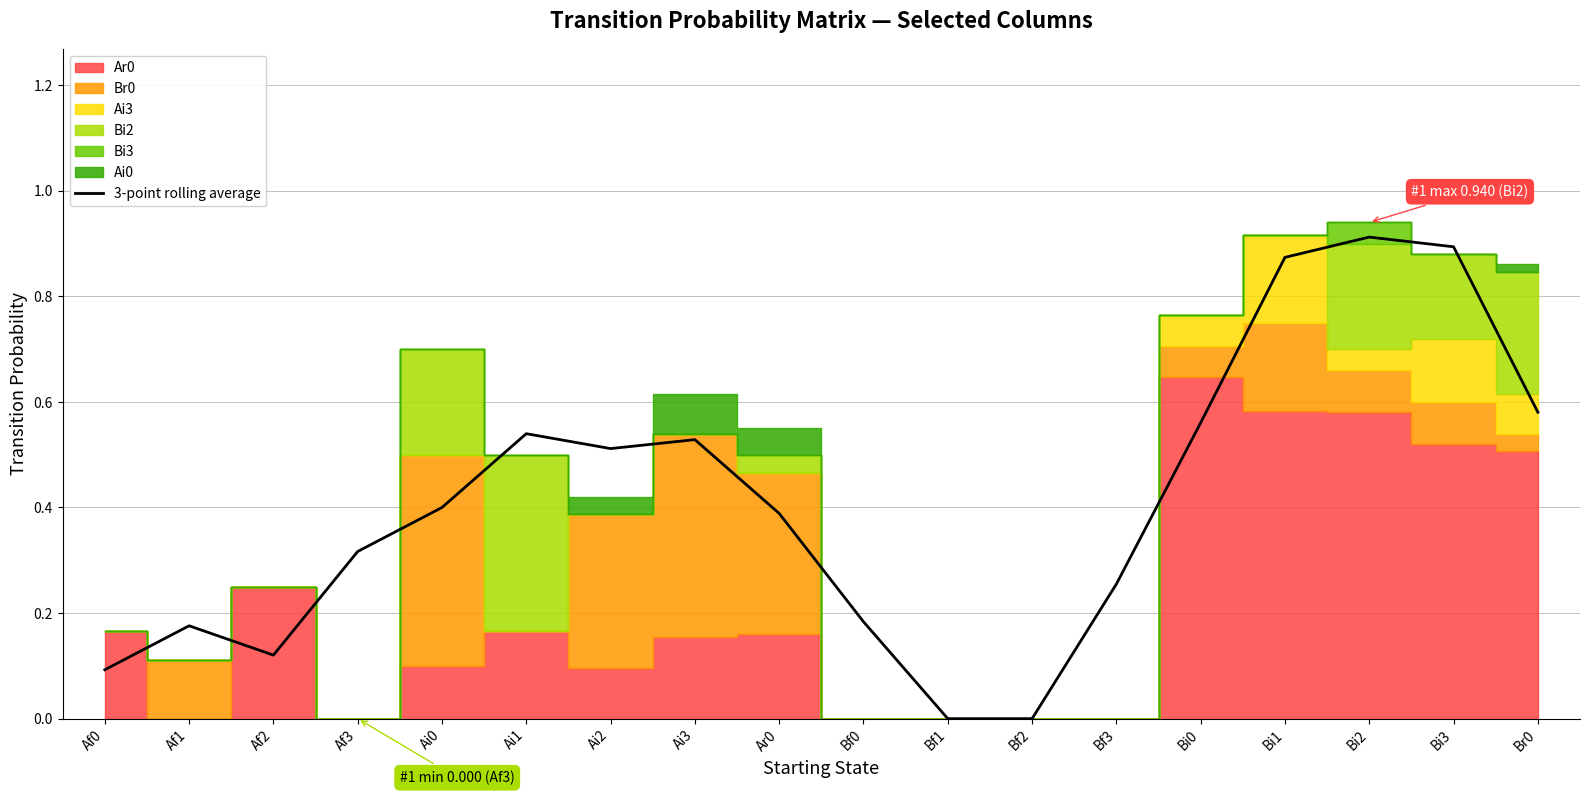

What is the label of the 14th point from the right?

Ai0